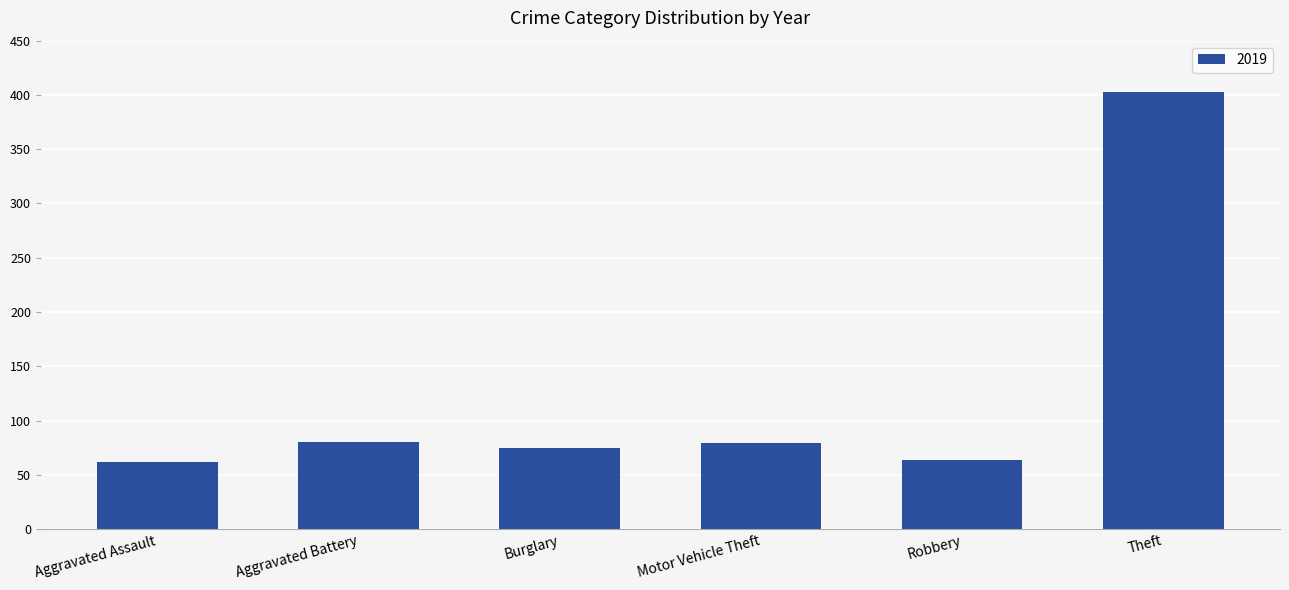

What is the ratio of the value at Aggravated Battery to the value at Aggravated Assault?

1.3